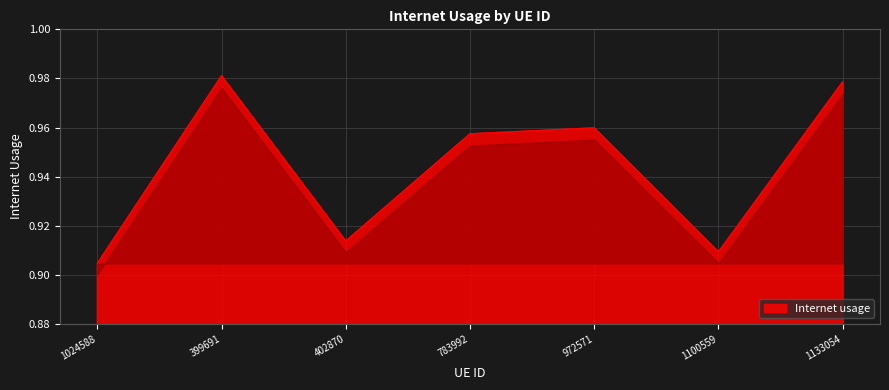

What position from the left is 1024588?

1